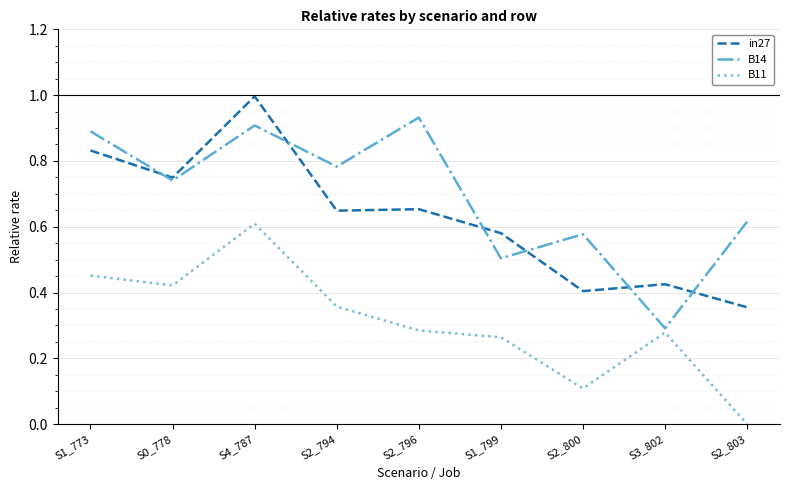

True or false: in27 and B11 cross at least once.

False